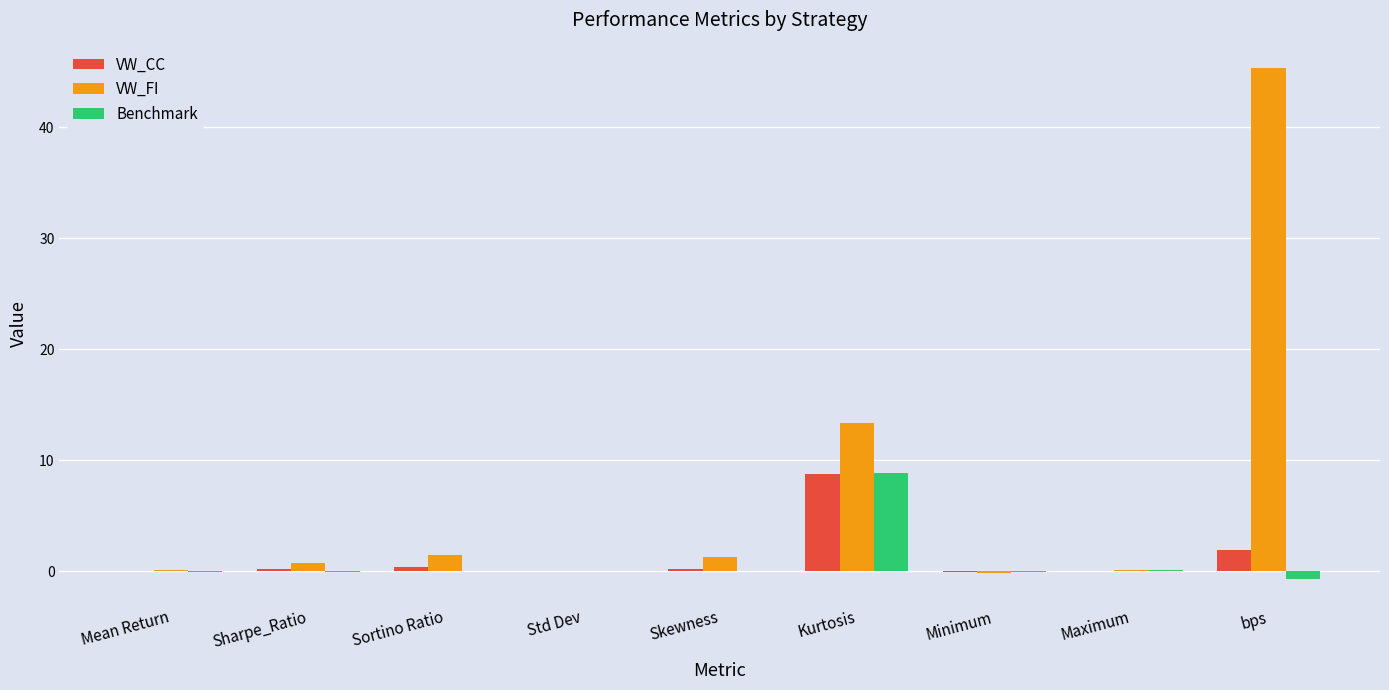

At which category does the chart reach its peak across all series?

bps